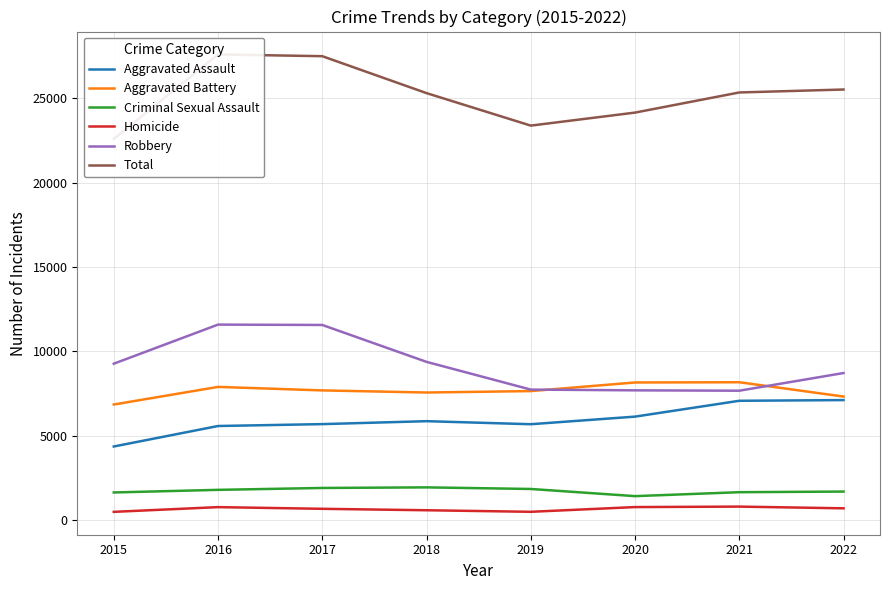

What is the value of the Aggravated Assault point at the 8th from the left?

7108